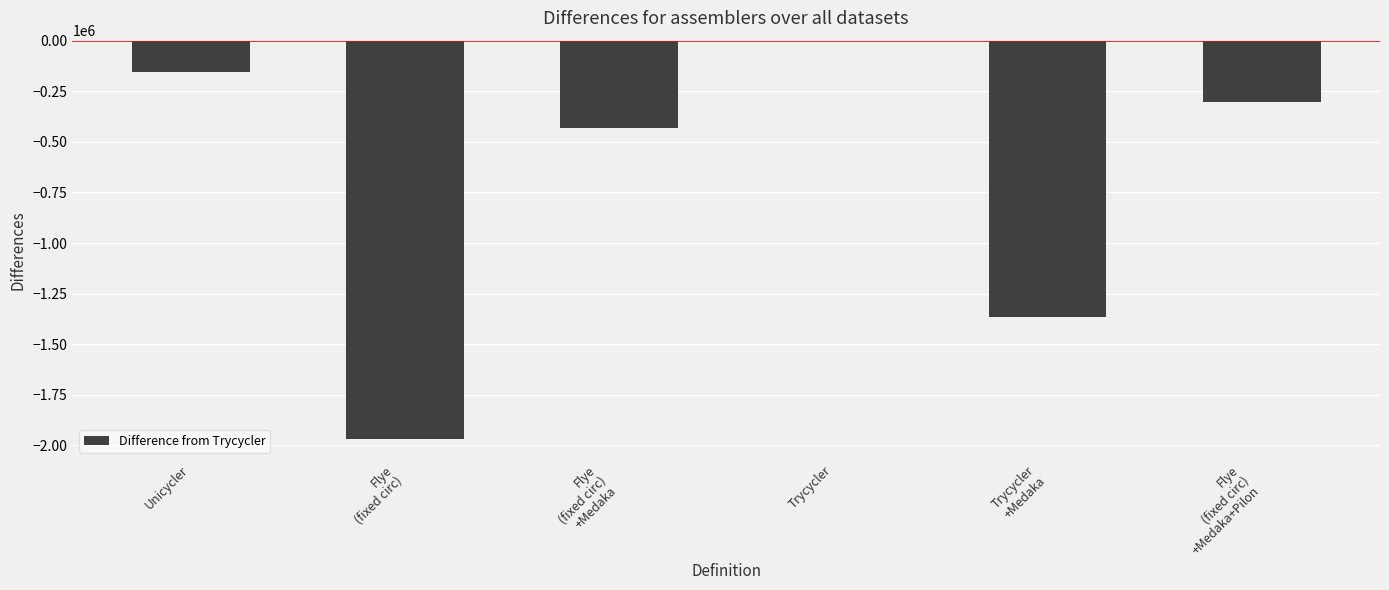

Reading left to right, what are all the values shown in this chart?

-155397.6	-1968402.6	-433162.9	0.0	-1363531.9	-301484.9